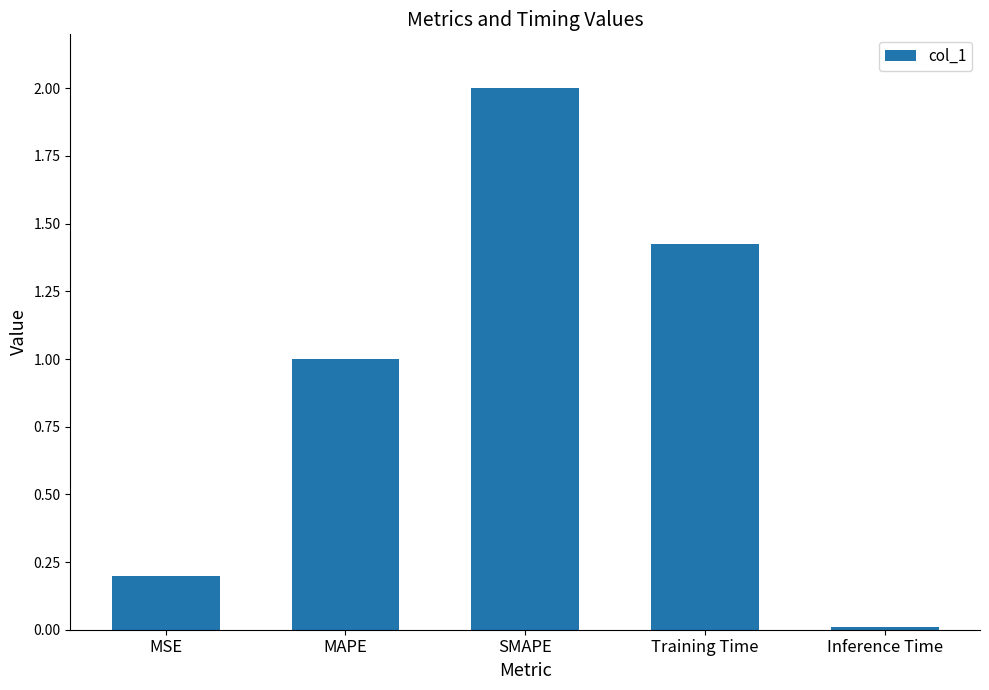

Does the chart contain stacked bars?

No